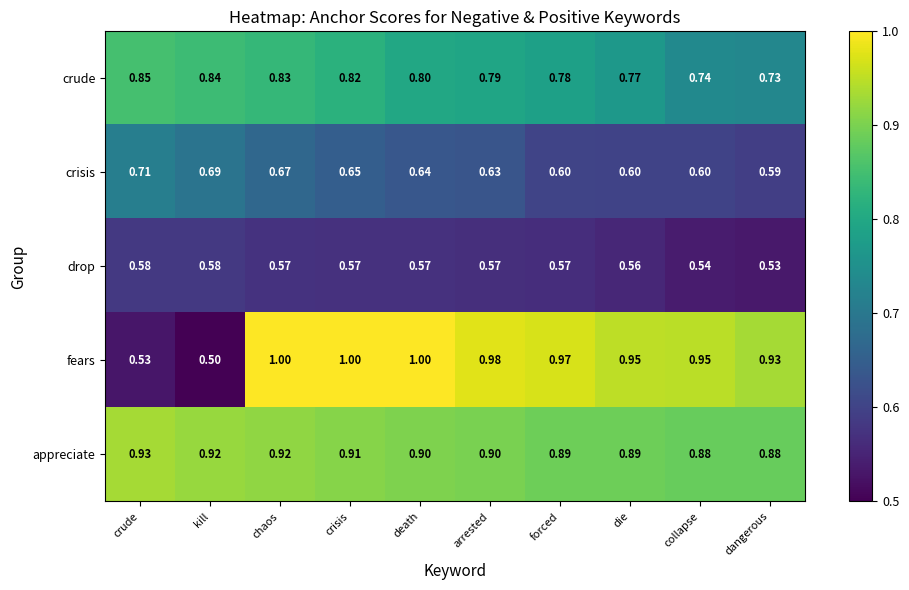

Between forced and dangerous, which series saw the biggest shift?

crude